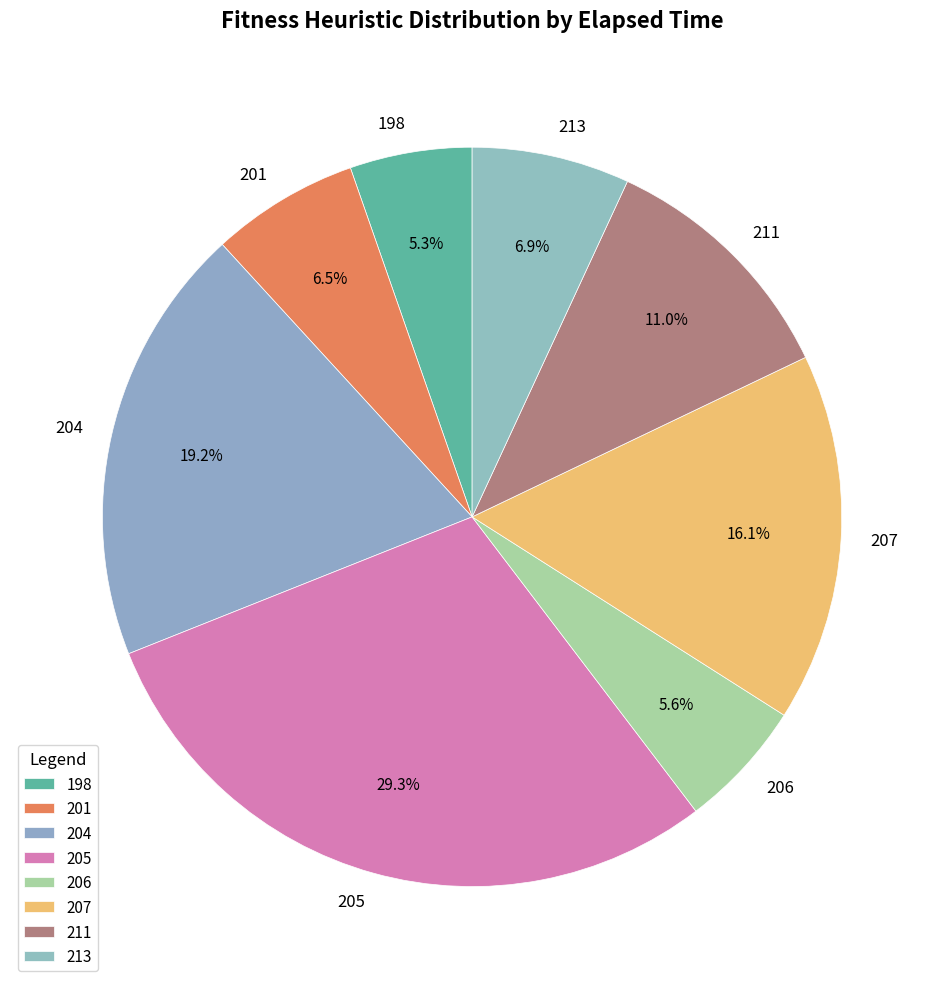

To the nearest percent, what percentage of the pie is 198?

5%